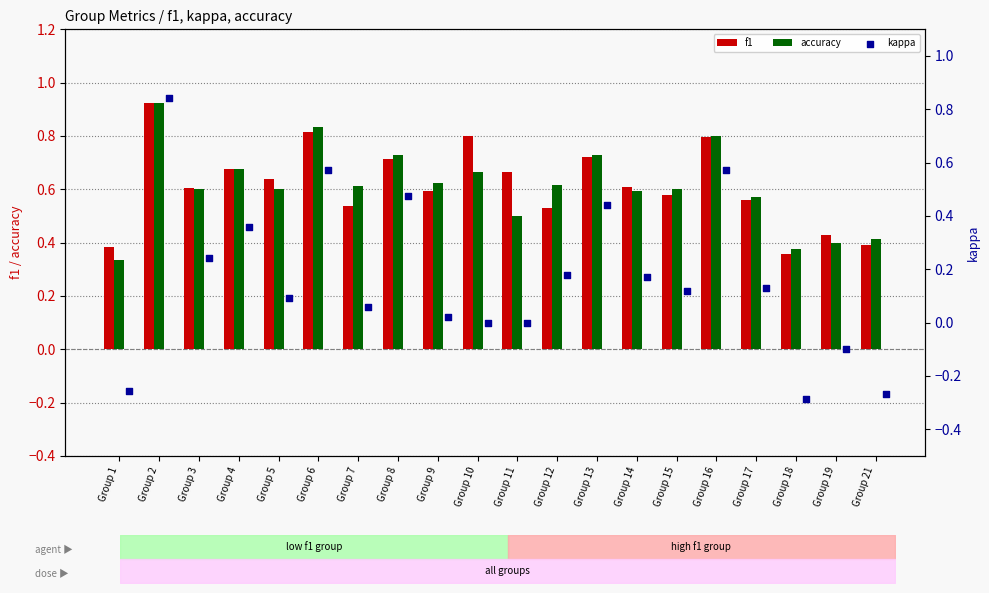

Is the value of accuracy at Group 4 greater than the value of f1 at Group 19?

Yes